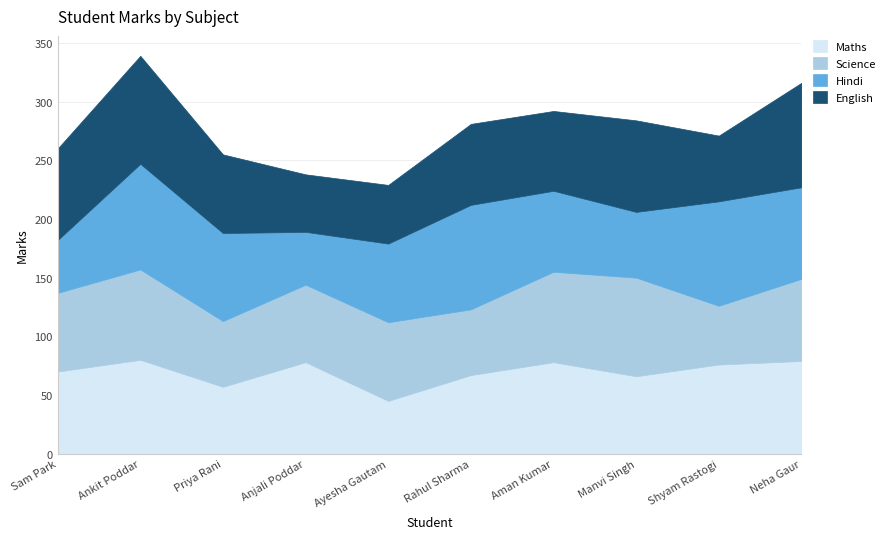

Between Priya Rani and Neha Gaur, which series saw the biggest shift?

Maths